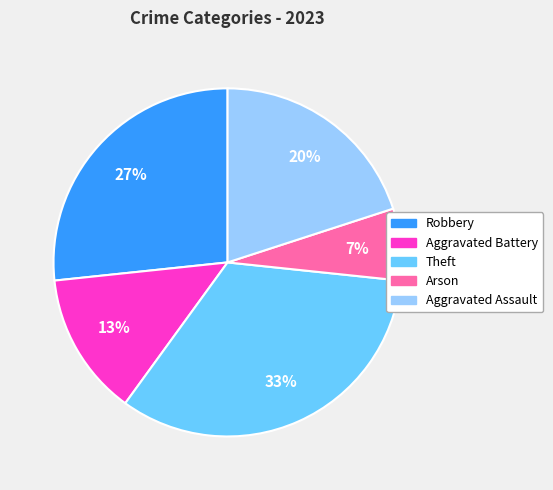

The Aggravated Assault slice represents 31% of the pie. True or false?

False